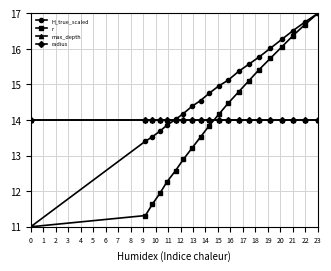

Is this an area chart (filled region under the line)?

No